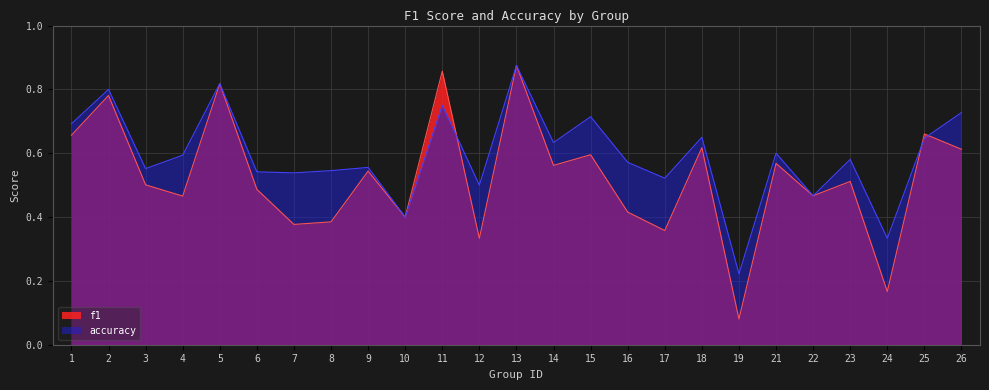

What is the total value across all series at 9?

1.1